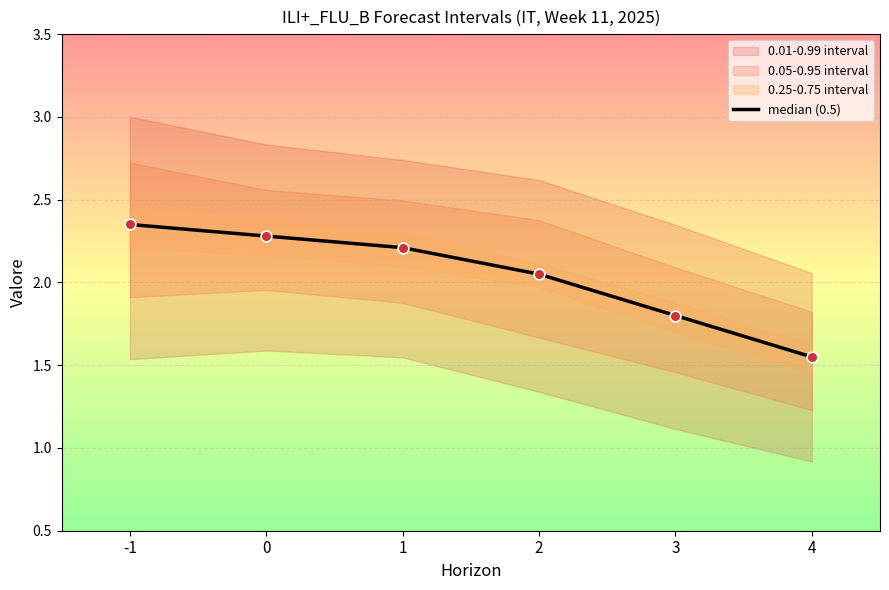

Approximately how many times larger is the value at 2 compared to -1?

0.9